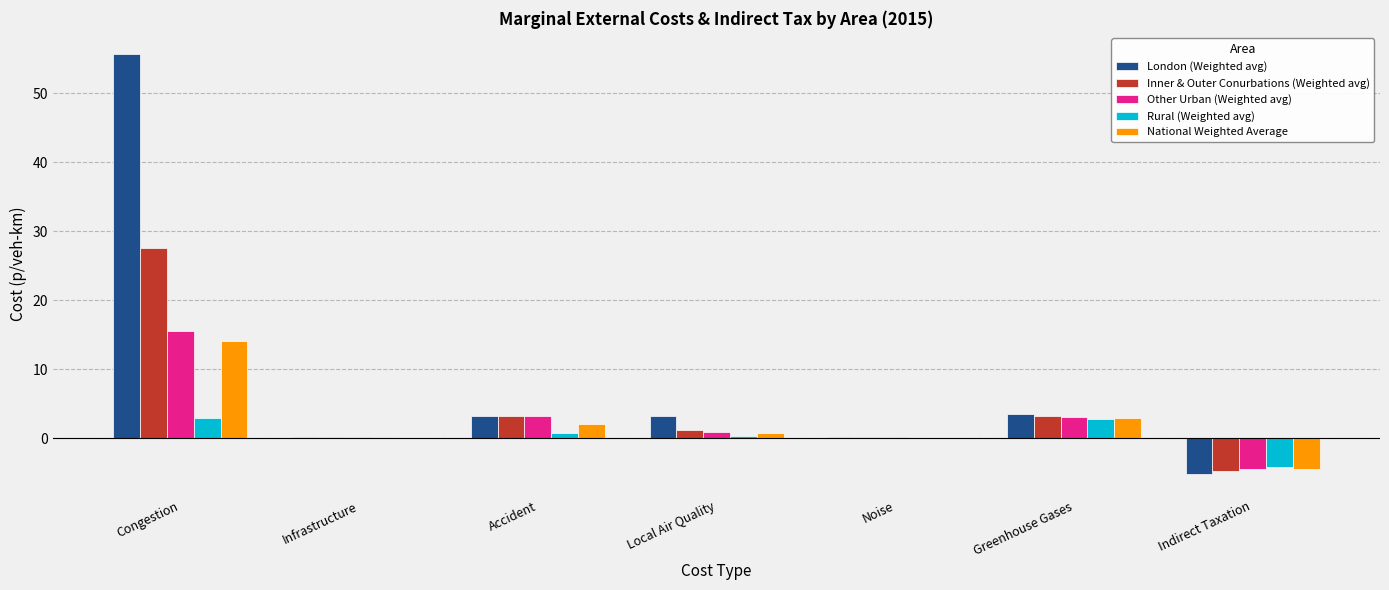

The value of Inner & Outer Conurbations (Weighted avg) at Accident is 3.2. True or false?

True